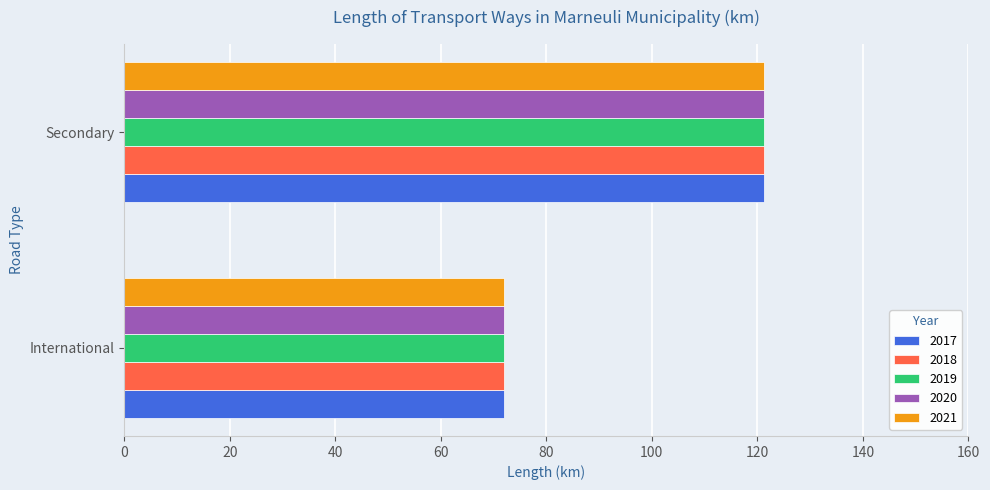

True or false: 2017 has a value of 18.1 at International.

False